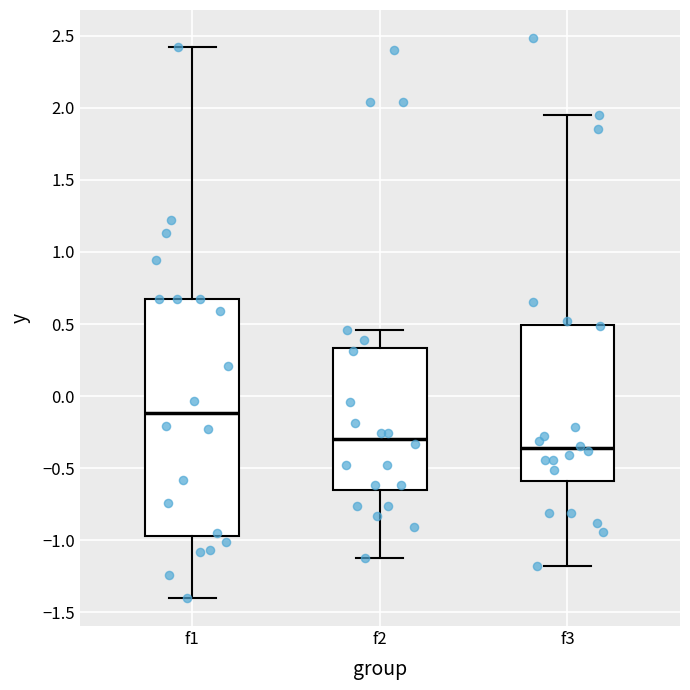

Reading left to right, transcribe this box plot: for each box, give where its median line is, the range the box spans, and where its two whiskers end, as read against the y-axis. The values are not printed on the chart, so give them approximately, as read against the axis.

f1: median -0.10, box -0.95 to 0.65, whiskers -1.40 to 2.40
f2: median -0.30, box -0.65 to 0.35, whiskers -1.10 to 0.45
f3: median -0.35, box -0.60 to 0.50, whiskers -1.20 to 1.95